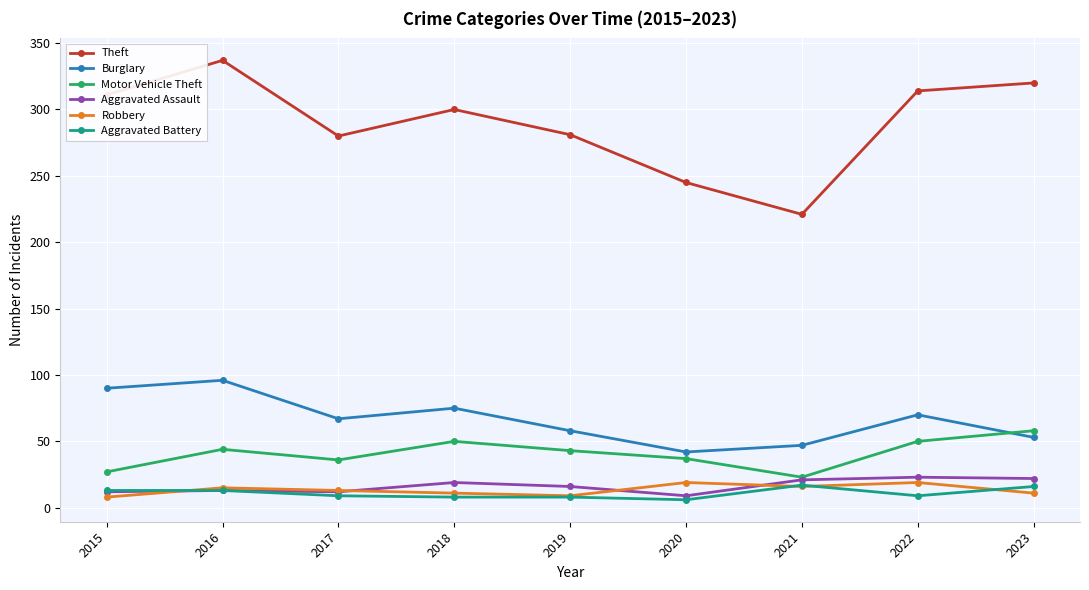

How many categories are shown in the chart?

9